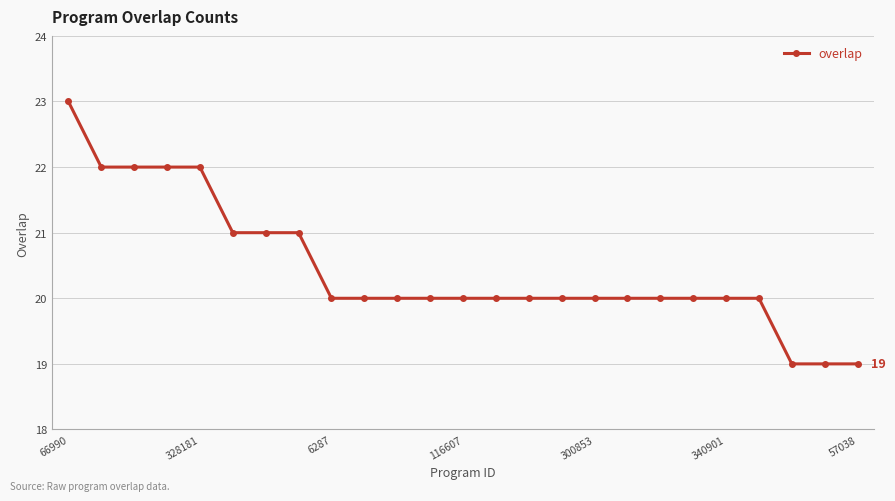

What is the average value?

20